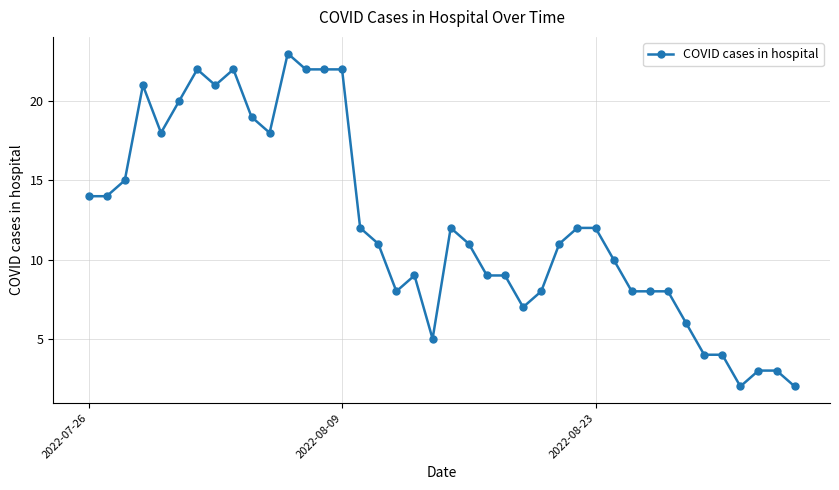

What is the value of the 27th point from the left?

11